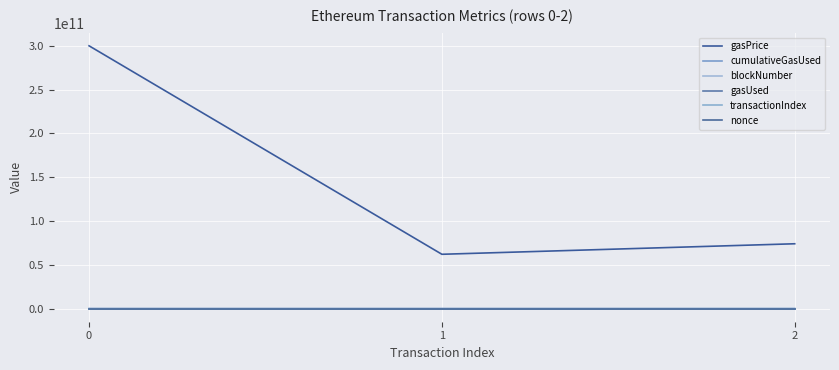

At how many categories does at least one series exceed 266037673633?

1